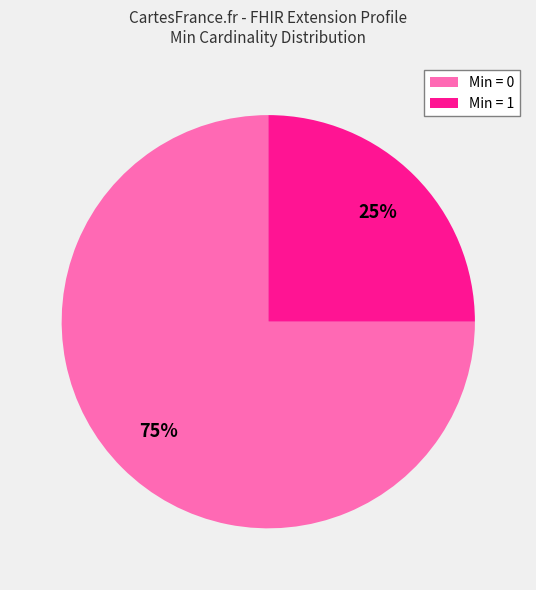

Is there any slice that represents more than half of the pie?

Yes